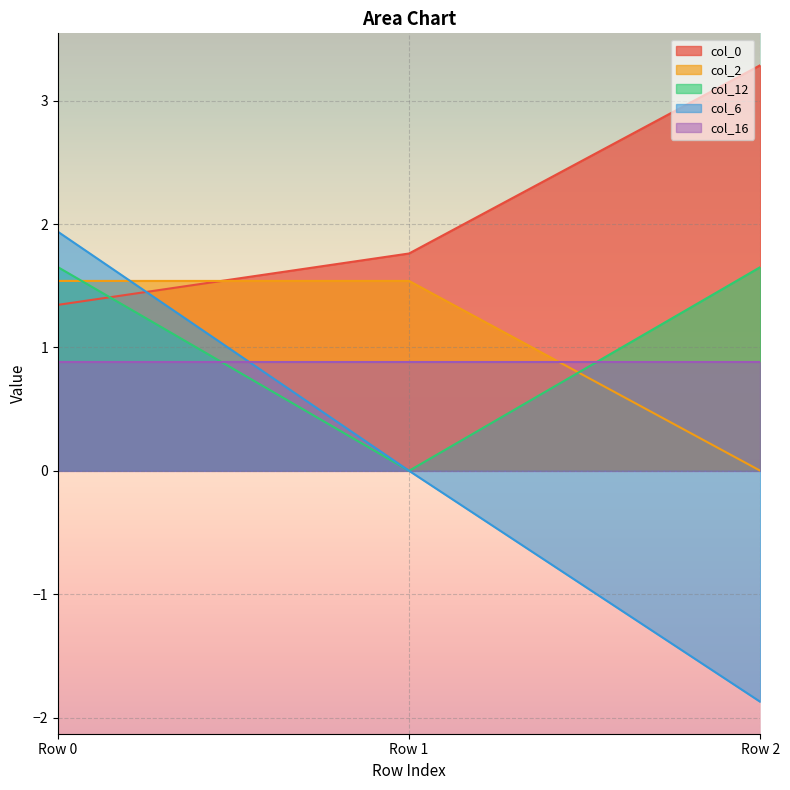

What is the value of the col_0 point at the 3rd from the left?

3.3